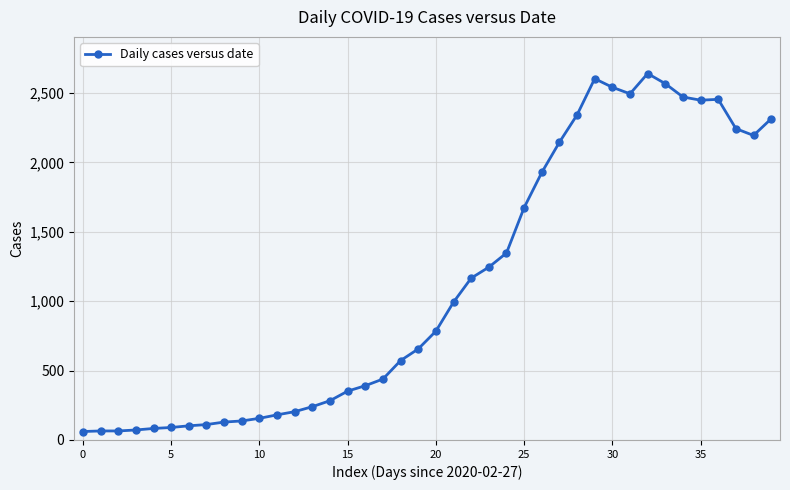

What is the value of the 5th point from the left?

83